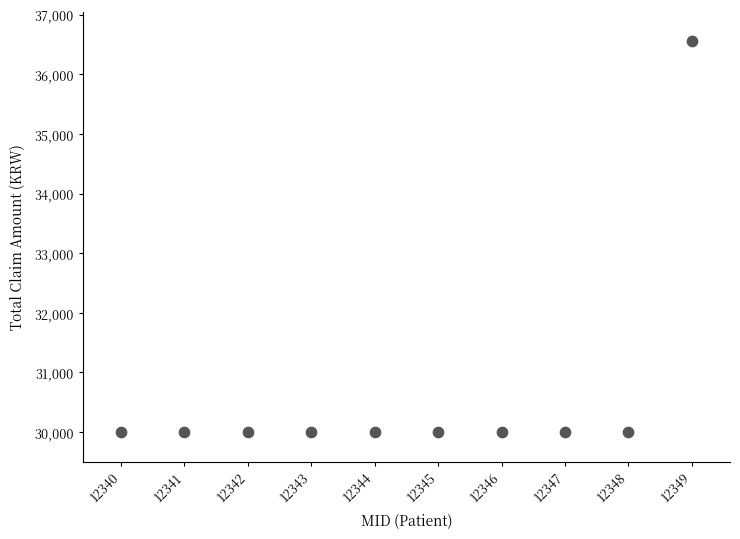

What is the average X value?

38